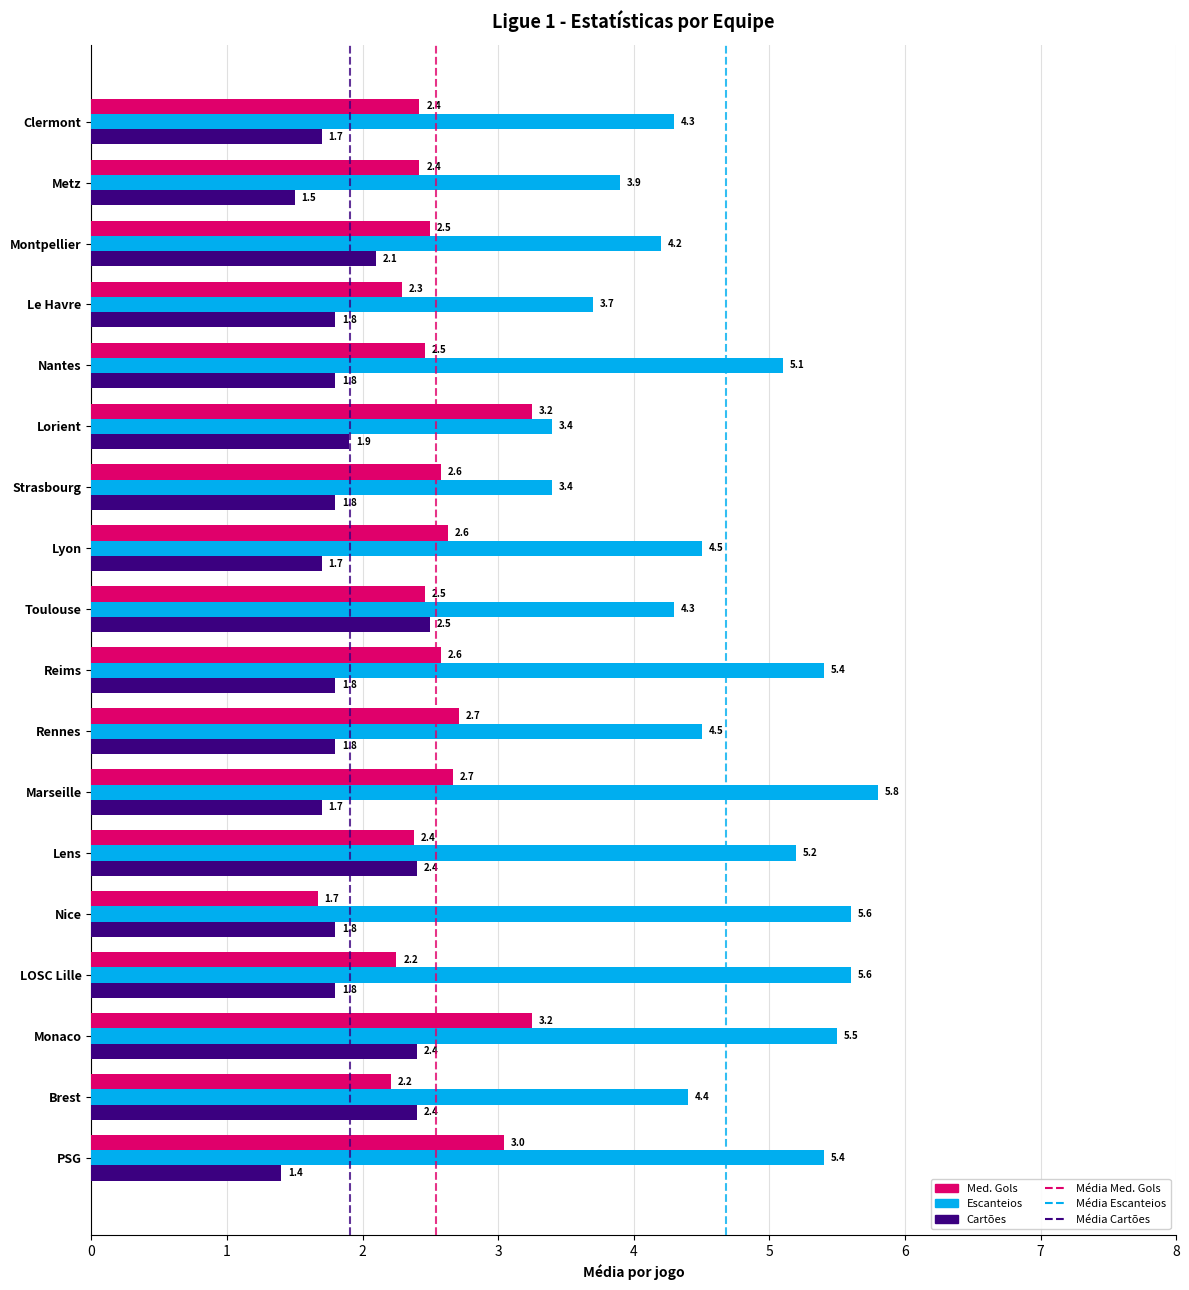

At which category does the chart reach its minimum across all series?

PSG